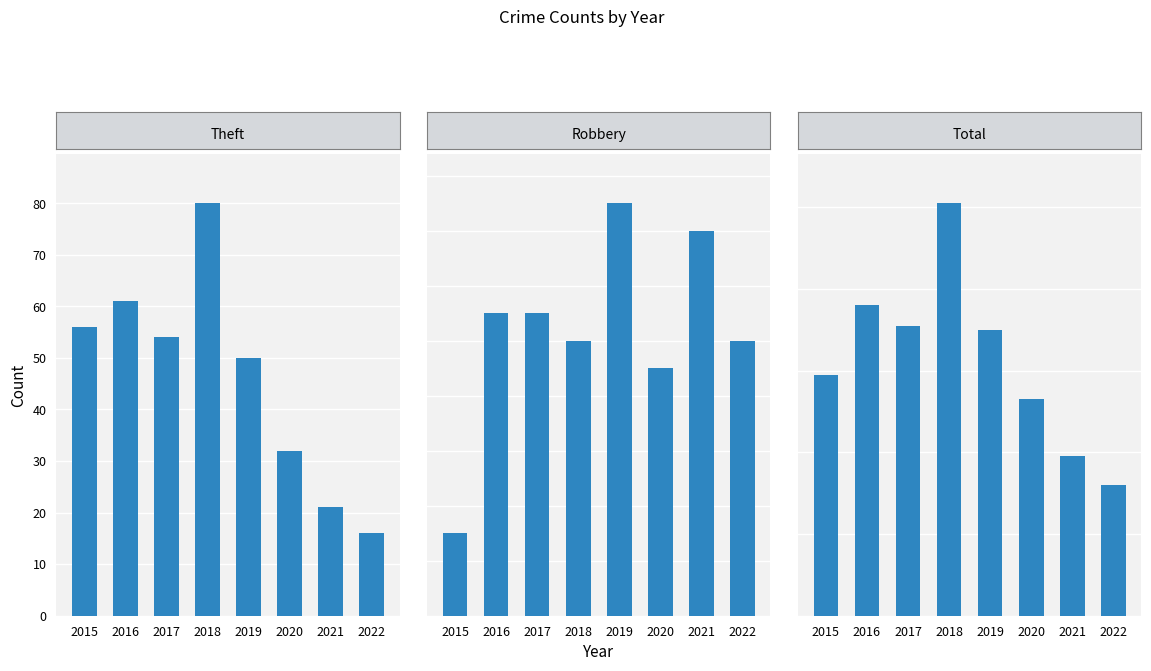

Where does the Theft series first go above 54?

2015